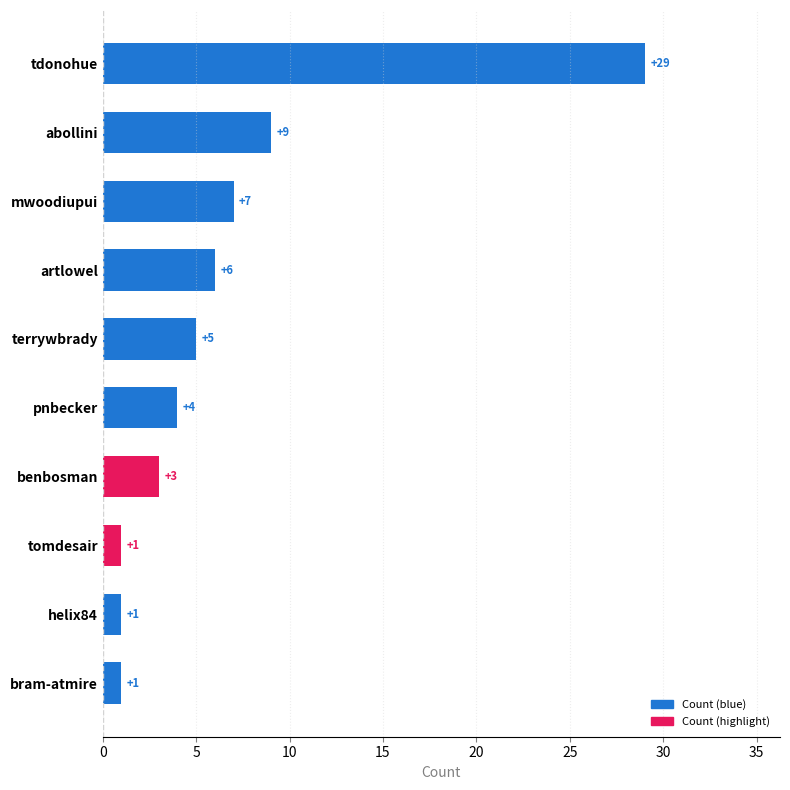

Reading top to bottom, list all the values displayed in this chart.

tdonohue=29	abollini=9	mwoodiupui=7	artlowel=6	terrywbrady=5	pnbecker=4	benbosman=3	tomdesair=1	helix84=1	bram-atmire=1